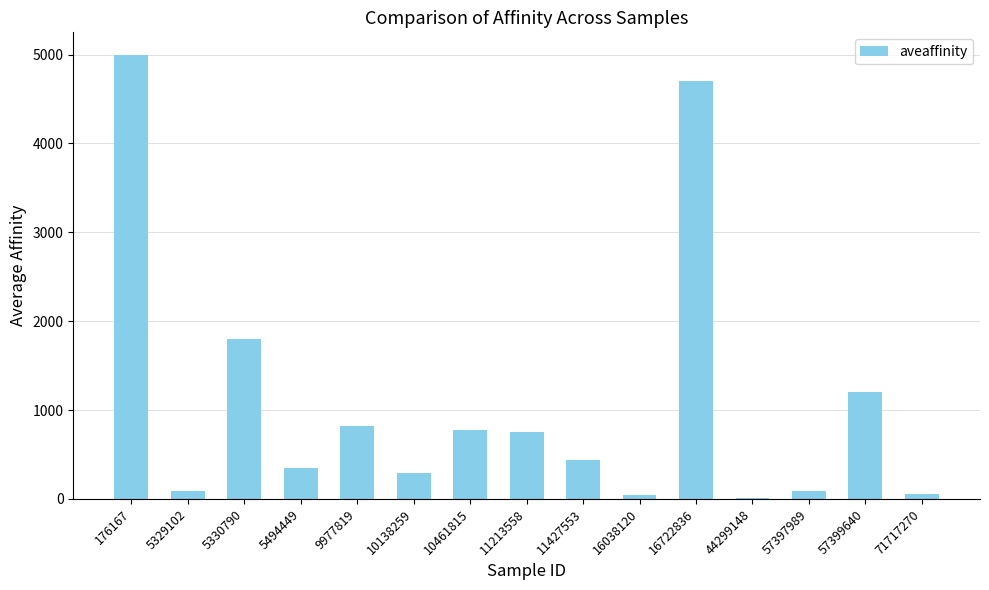

Which category has the highest value across all series?

176167